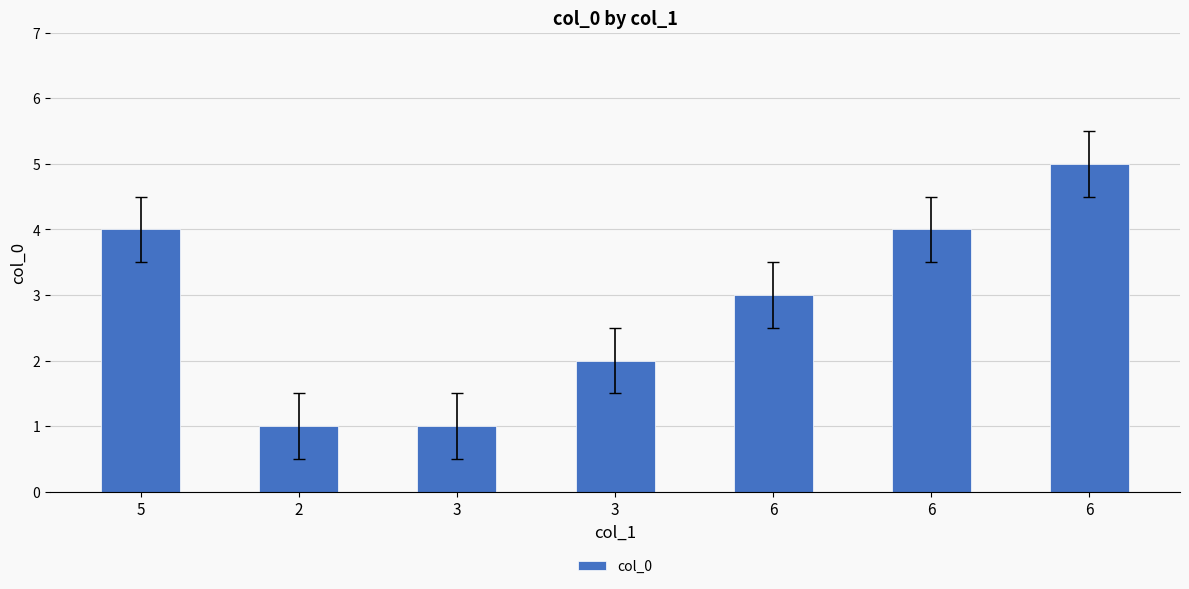

True or false: the data shows 2 at 3.

True